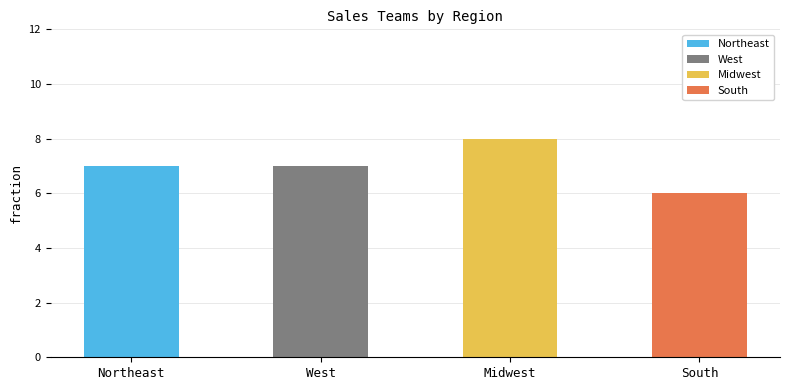

The value at Midwest is 3. True or false?

False